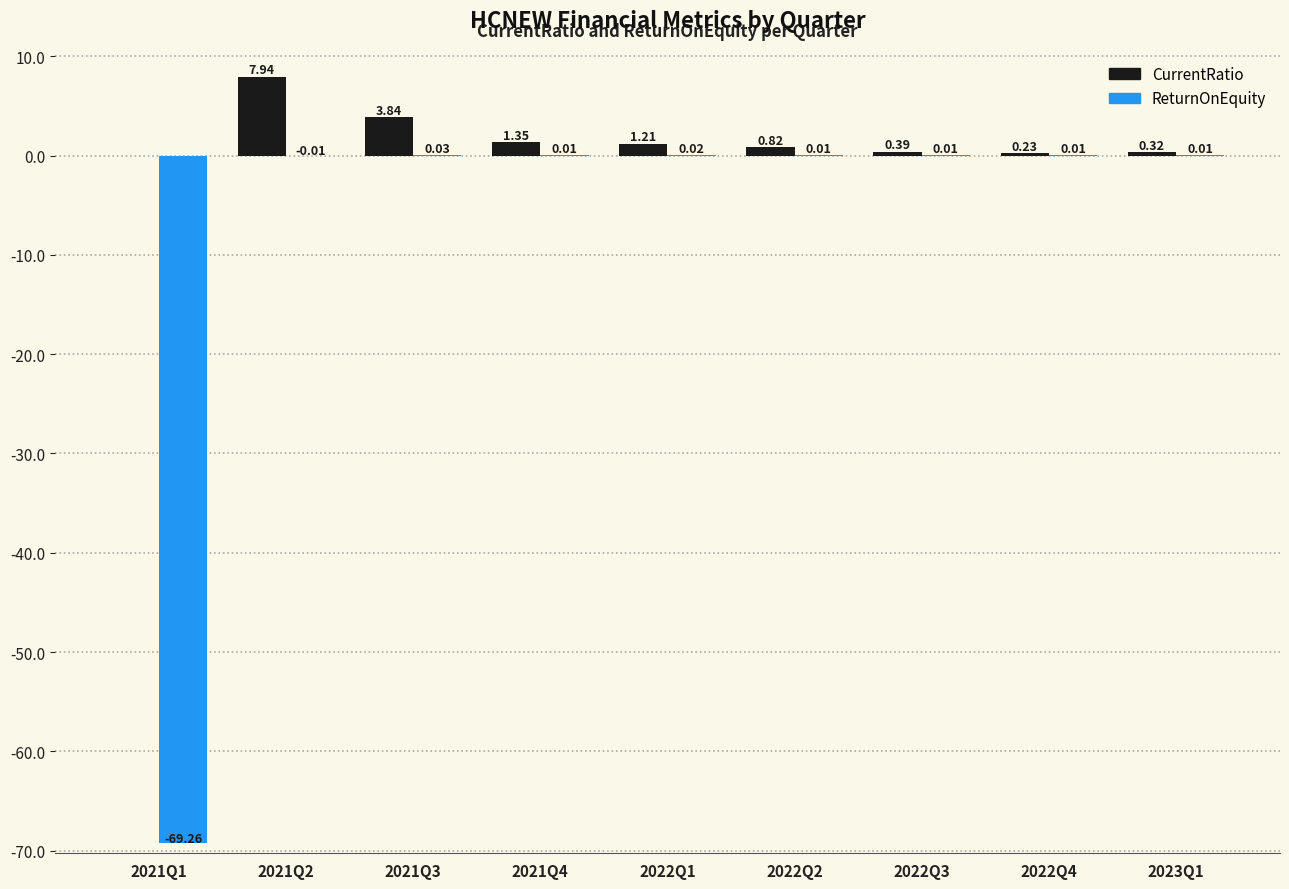

Which series changed the most between 2021Q3 and 2022Q3?

CurrentRatio